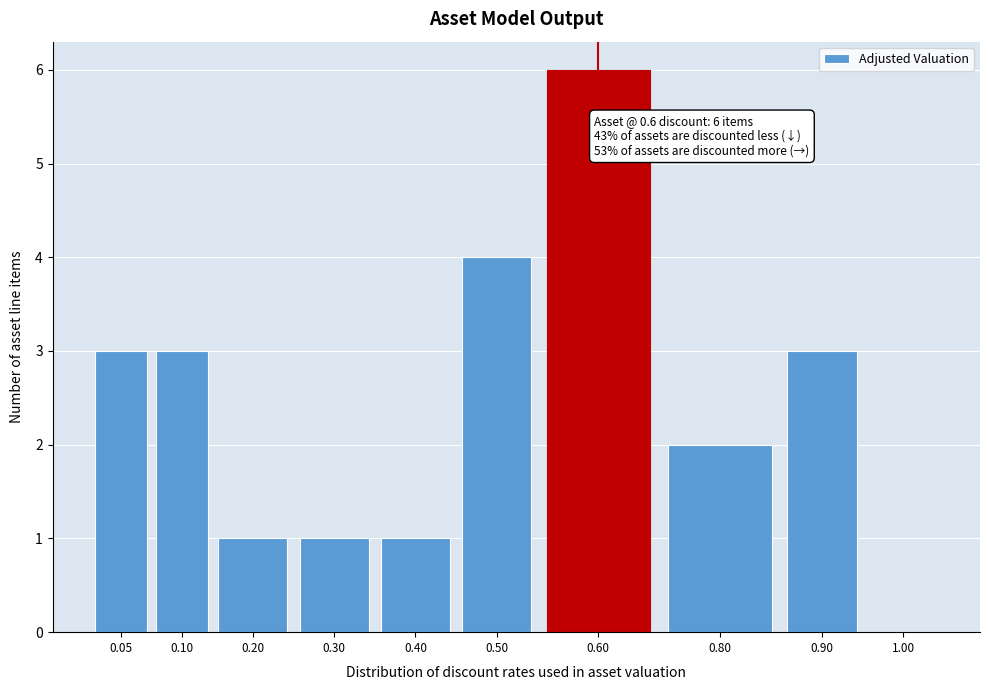

Reading right to left, list all the values displayed in this chart.

1.00=0	0.90=3	0.80=2	0.60=6	0.50=4	0.40=1	0.30=1	0.20=1	0.10=3	0.05=3